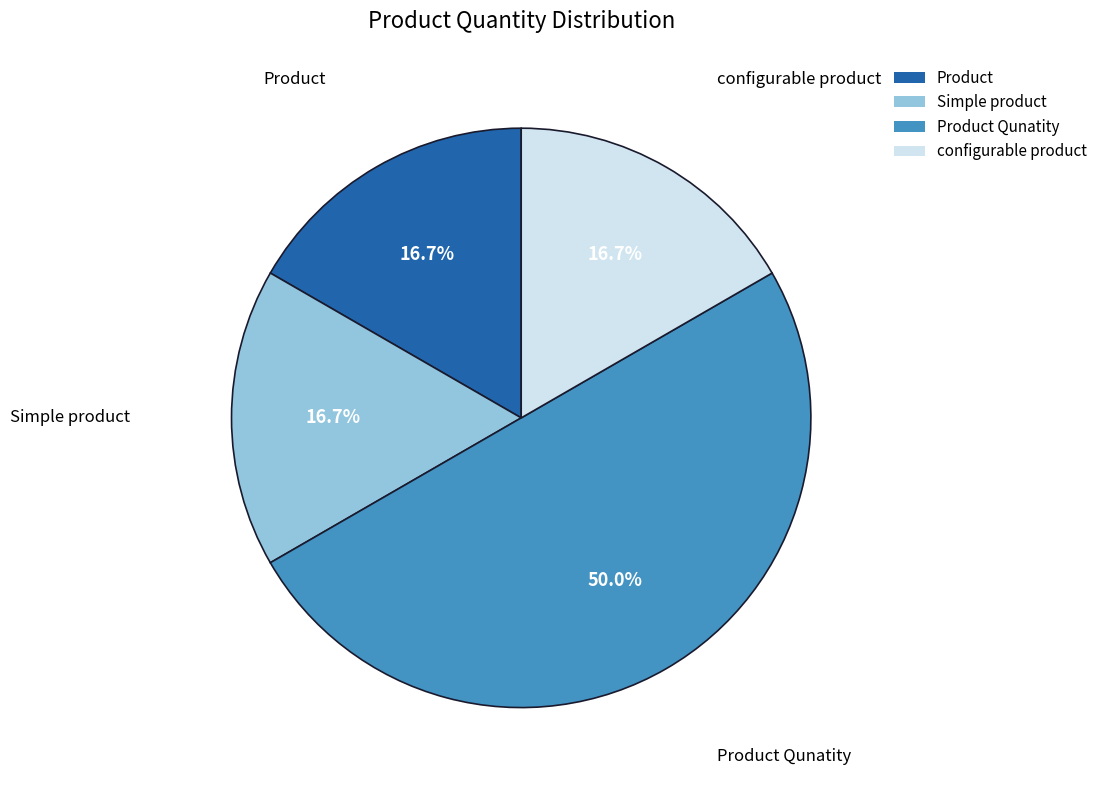

To the nearest percent, what is the combined percentage of Product and Simple product?

33%